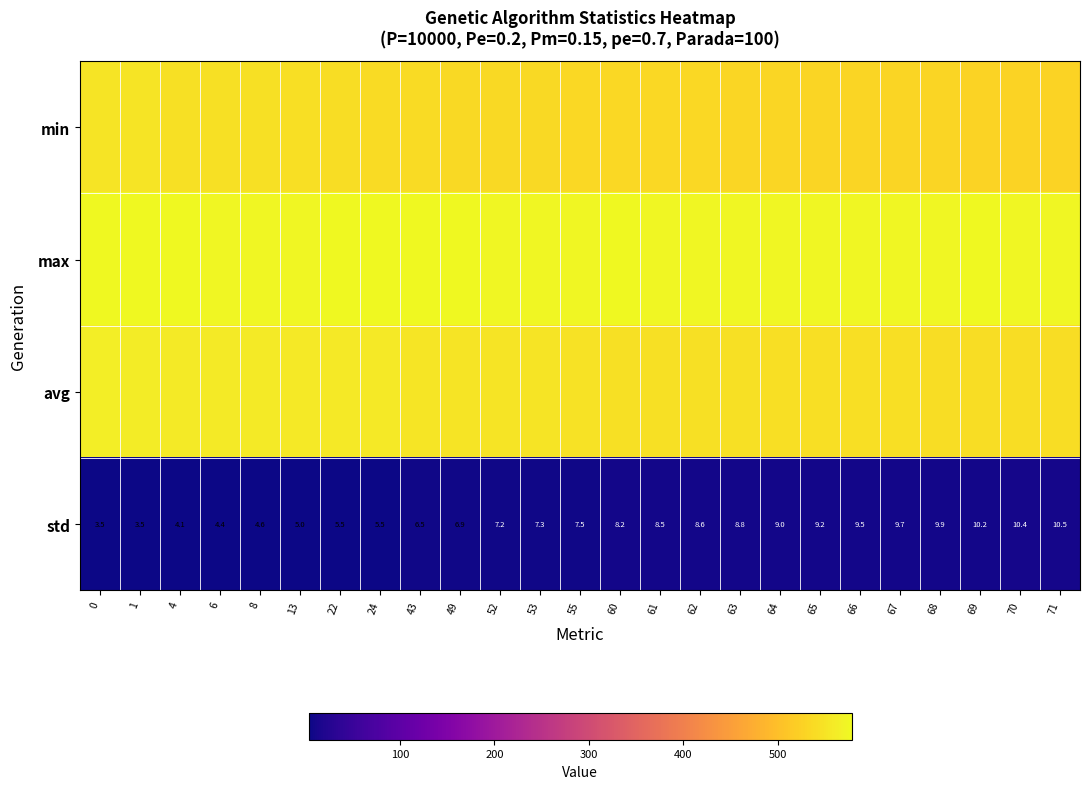

How many series are shown in this chart?

4